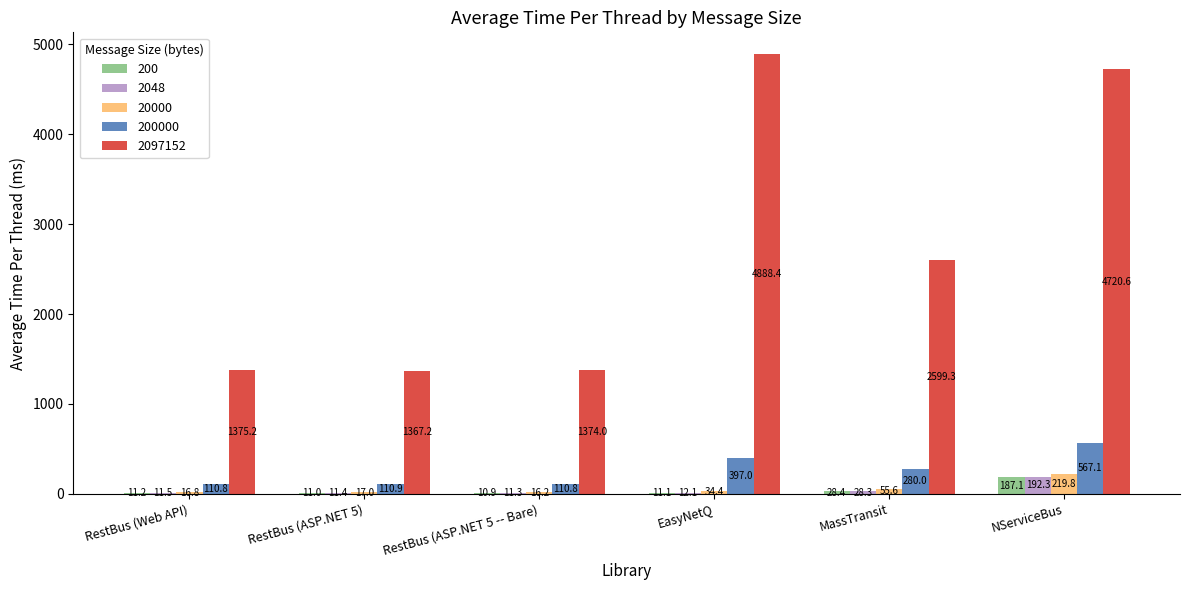

What is the highest value of the 2097152 series?

4888.4